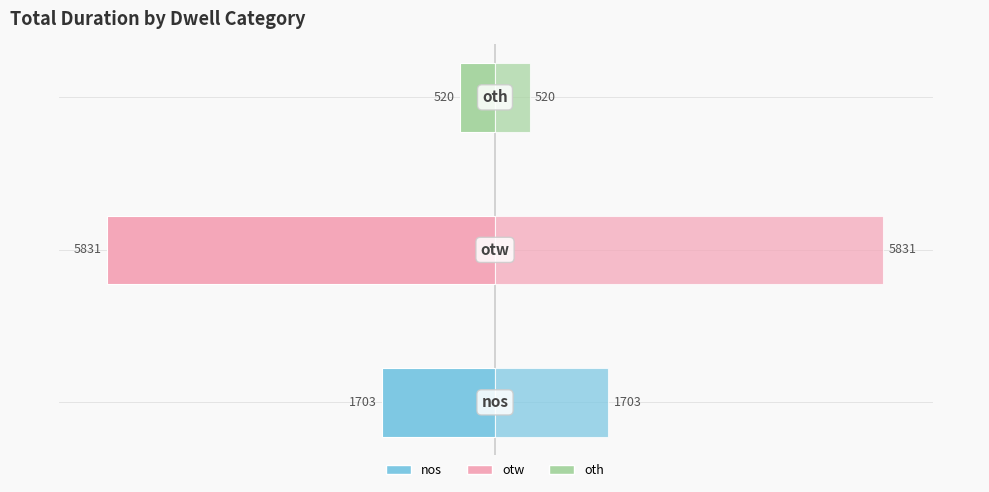

What is the sum of all right (nos/otw/oth) values?

8054